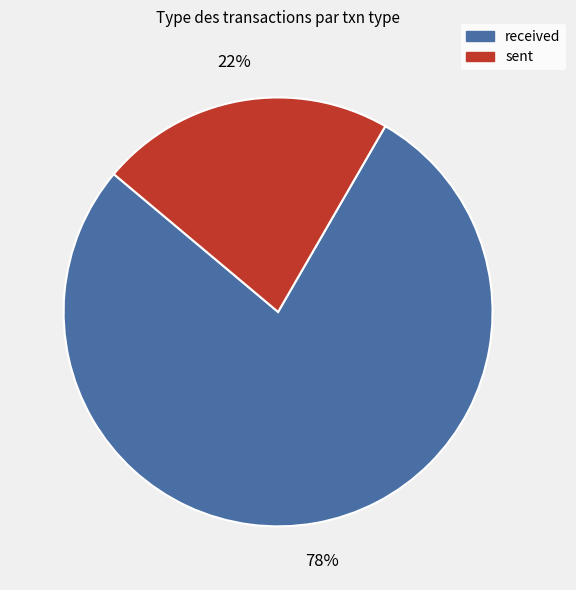

How many slices are in this pie chart?

2